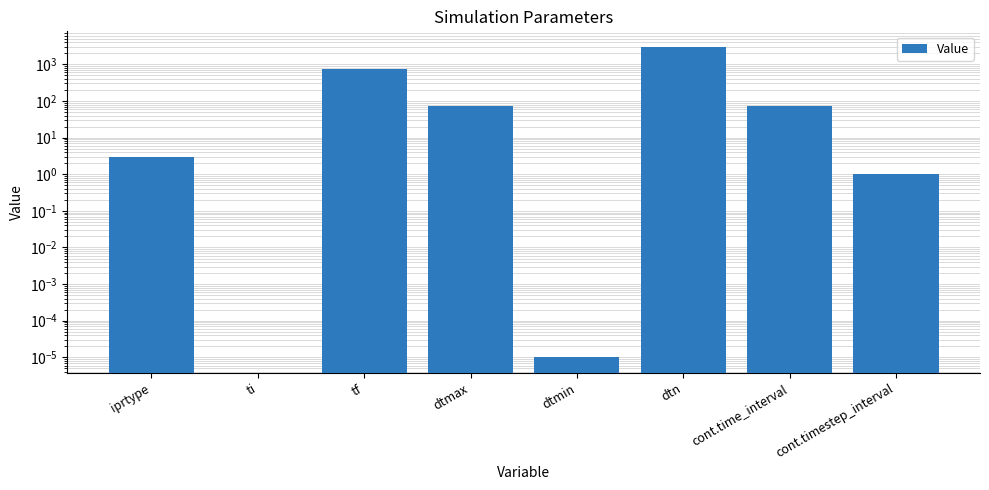

Which category has the lowest value across all series?

ti